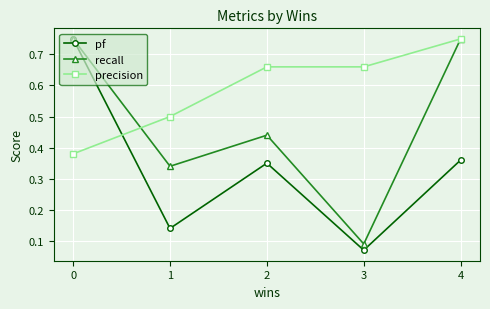

Which label corresponds to the smallest value in the chart?

3